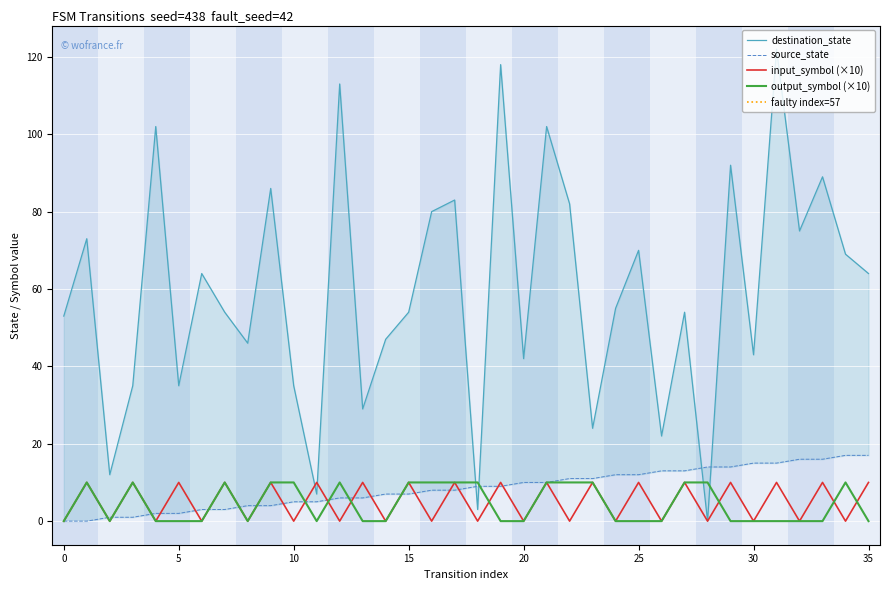

Which has a higher value, 20 or 14?

14